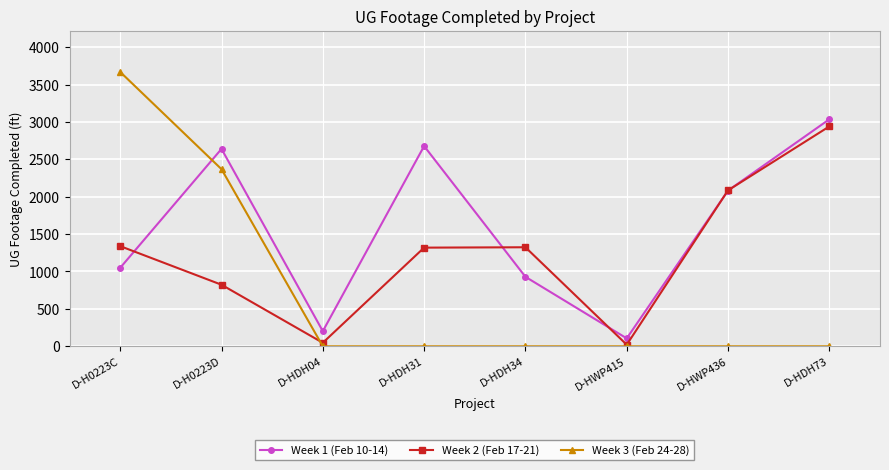

What is the label of the 2nd point from the left?

D-H0223D